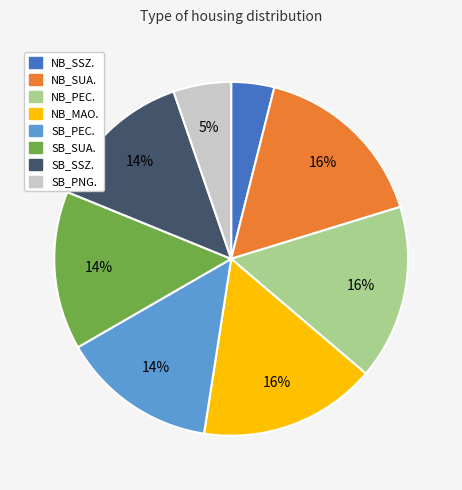

What percentage is the SB_PNG. slice, to the nearest percent?

5%